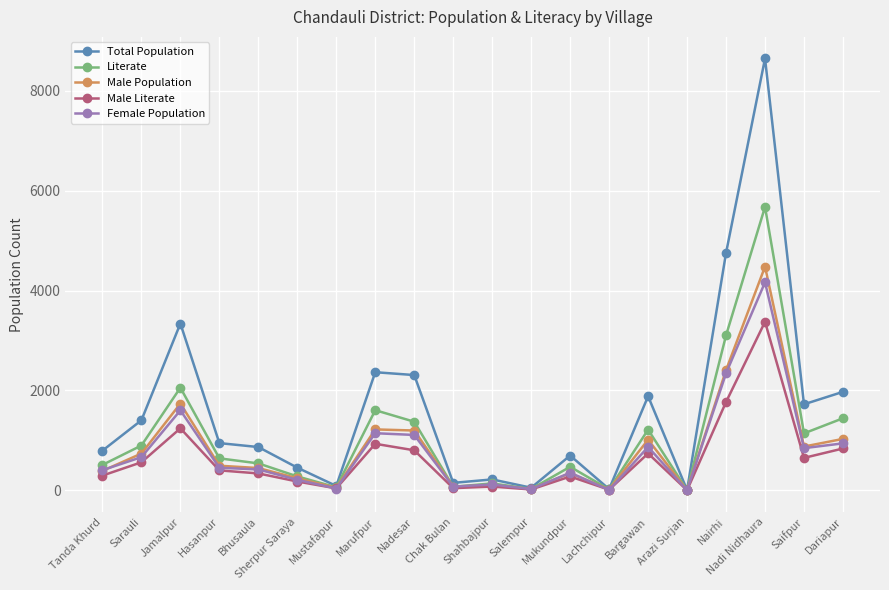

What is the difference between the Female Population values at Nadi Nidhaura and Jamalpur?

2563